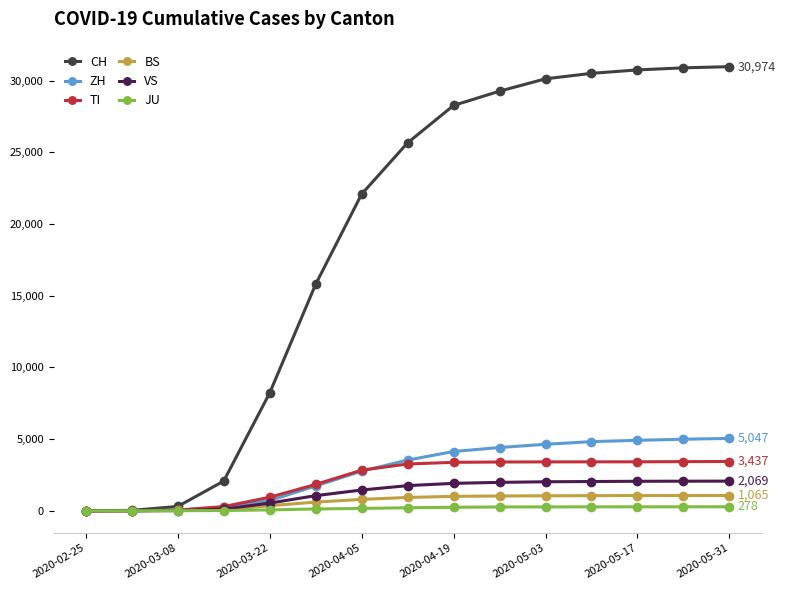

What is the highest value of the ZH series?

5047